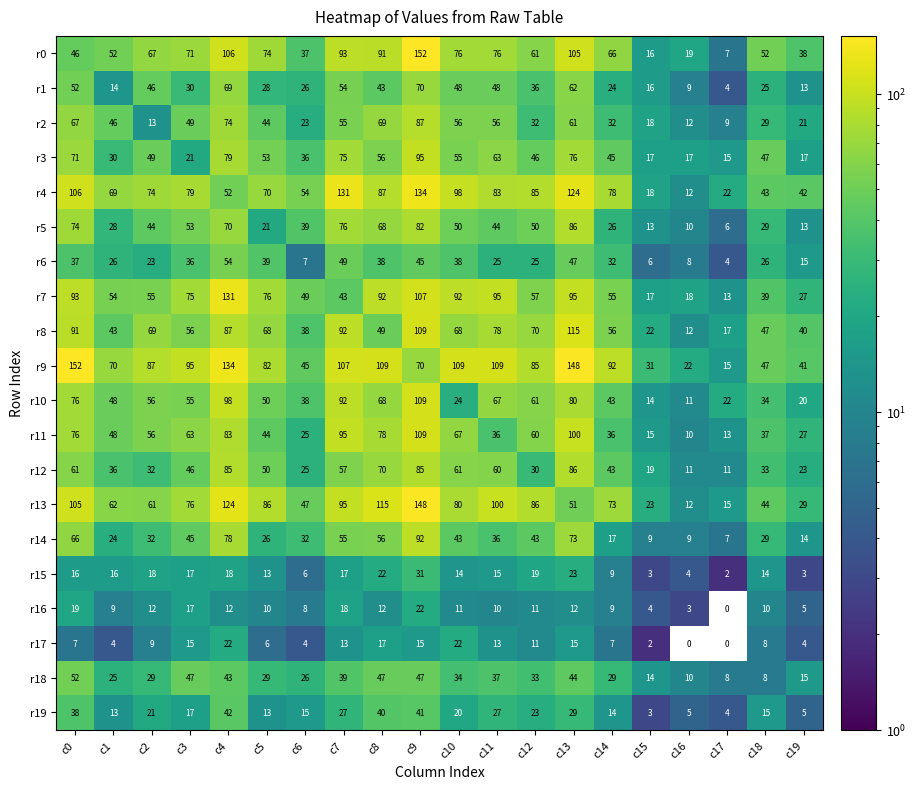

What is the difference between the maximum and minimum values in the r15 series?

29